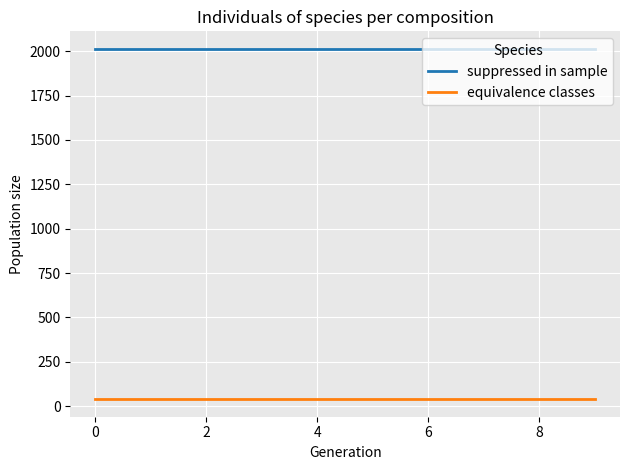

What is the lowest value of the suppressed in sample series?

2013